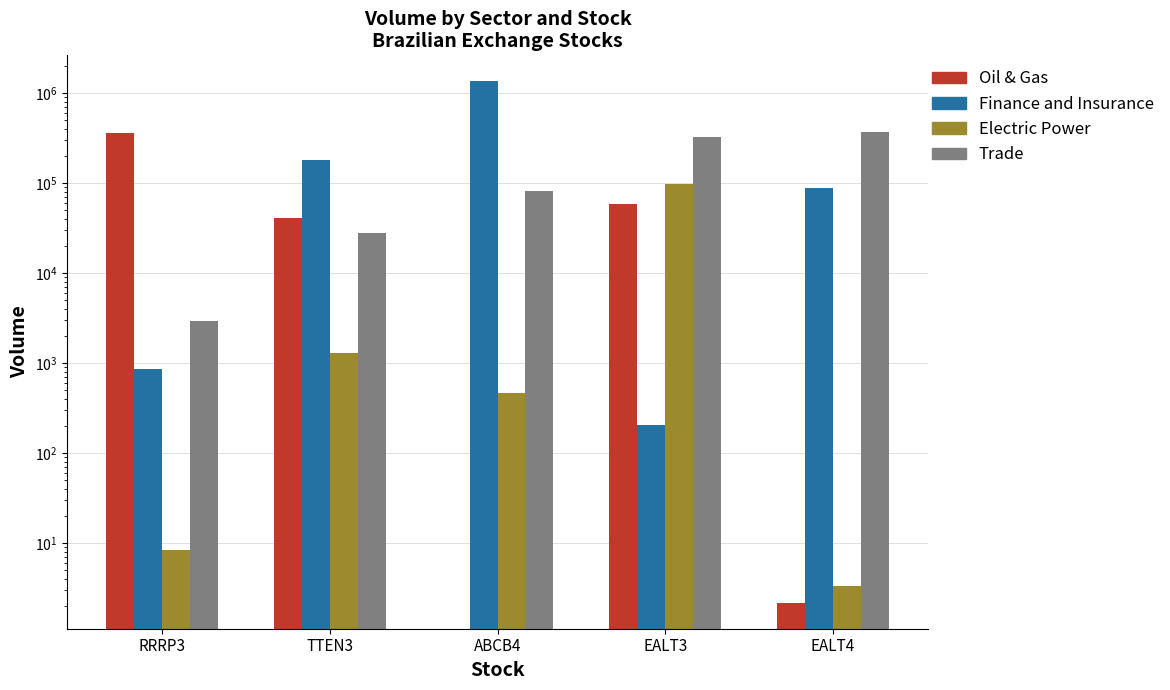

Which label corresponds to the smallest value in the chart?

ABCB4